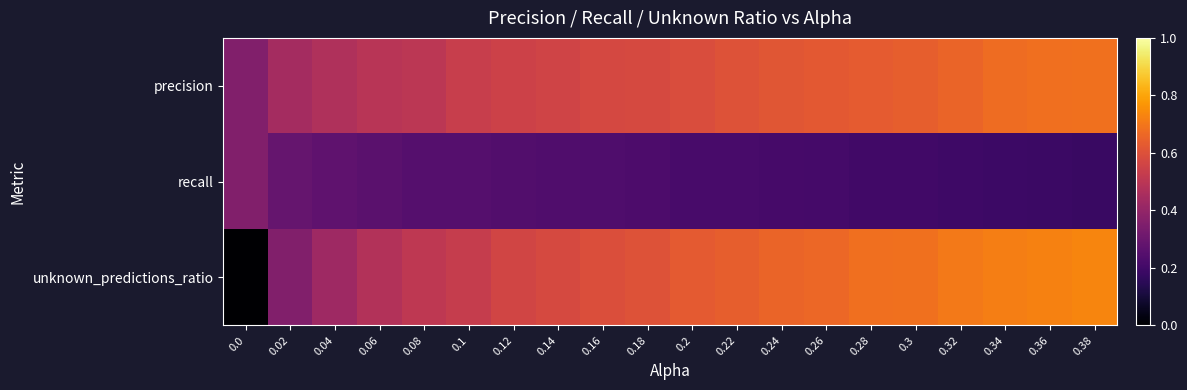

What is the spread (max minus min) of values at 0.36?

0.5